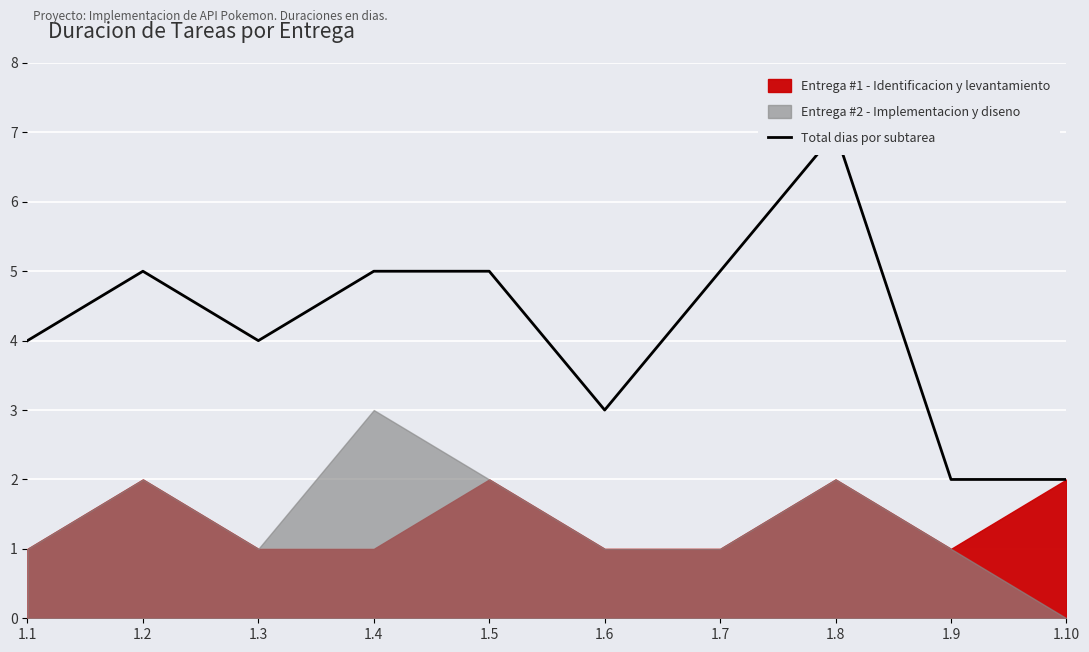

Reading right to left, transcribe all the data shown in this chart.

1.10=2	1.9=2	1.8=7	1.7=5	1.6=3	1.5=5	1.4=5	1.3=4	1.2=5	1.1=4